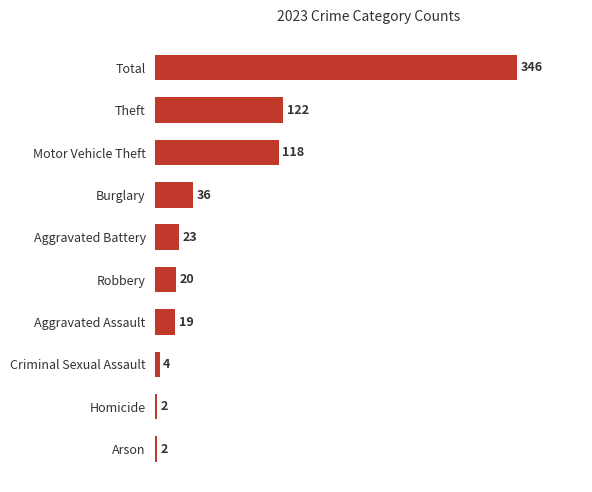

Count the number of categories in the chart.

10